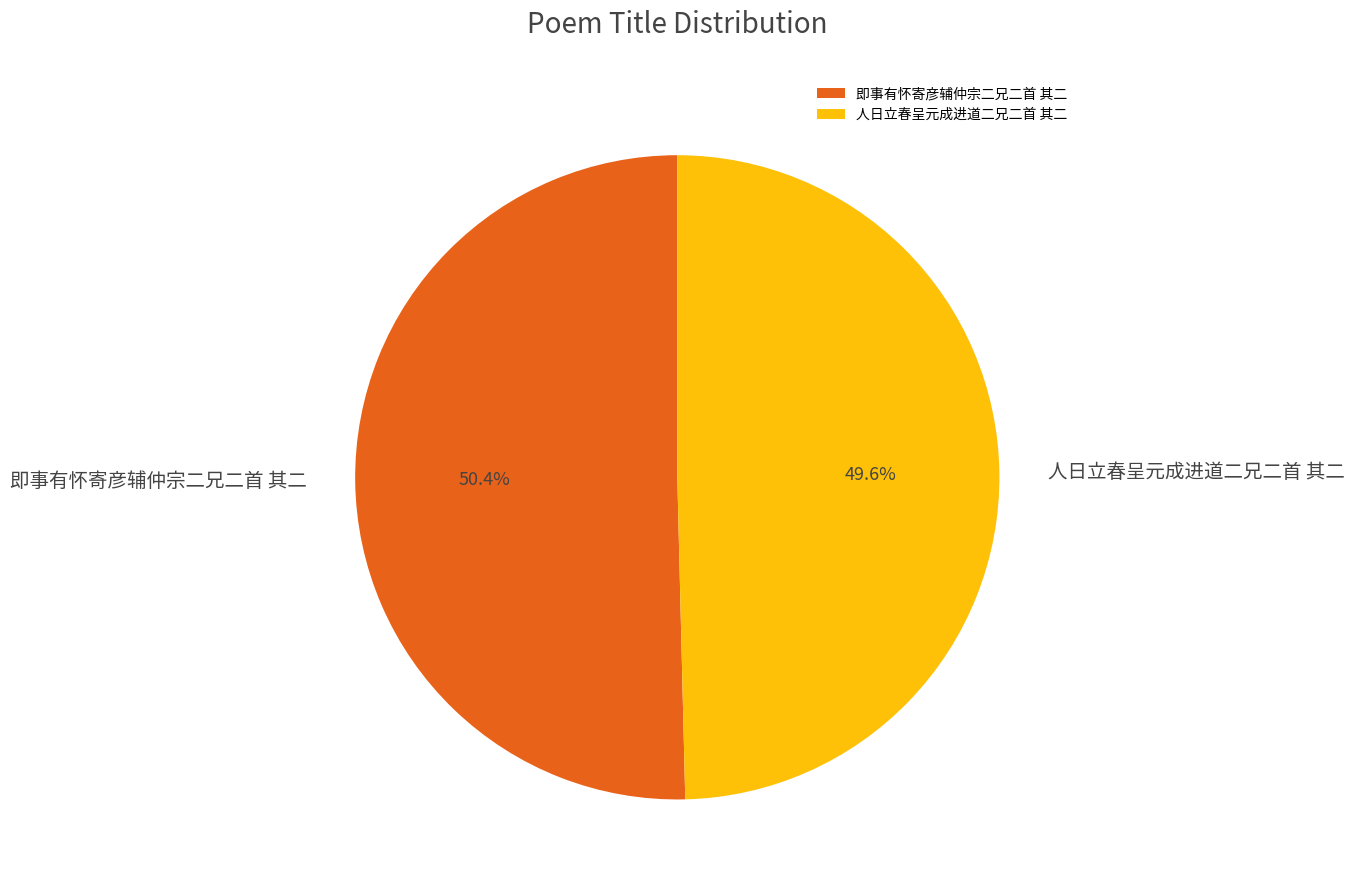

Rank the categories by value from lowest to highest.

人日立春呈元成进道二兄二首 其二, 即事有怀寄彦辅仲宗二兄二首 其二